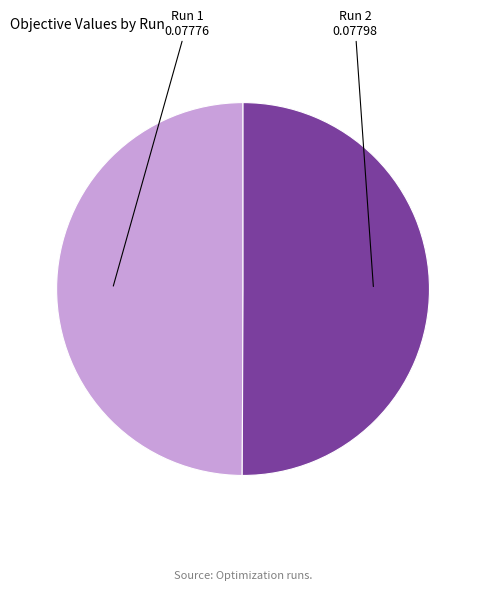

How many segments does this pie chart have?

2